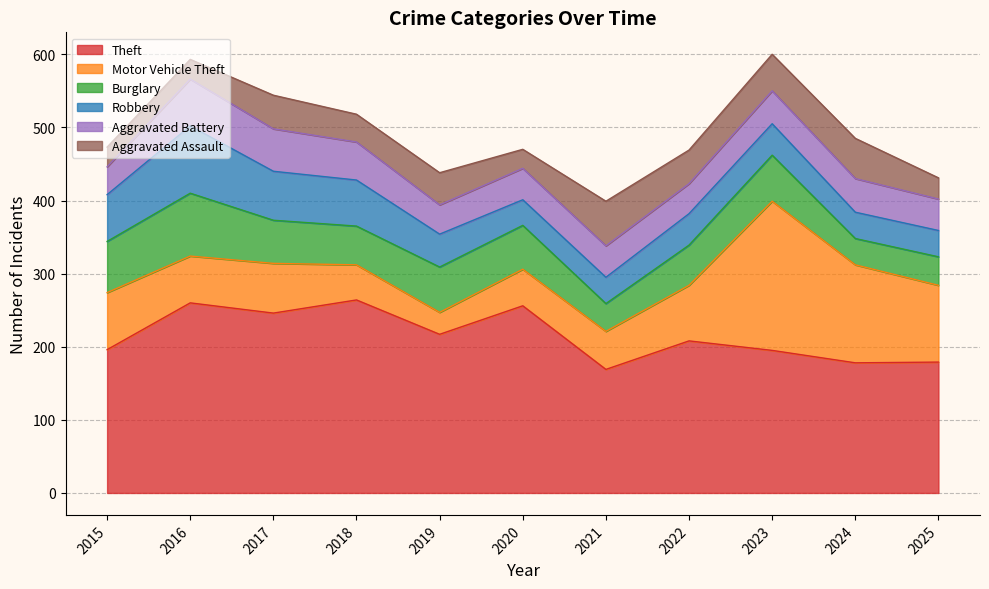

How many lines are shown in the chart?

6